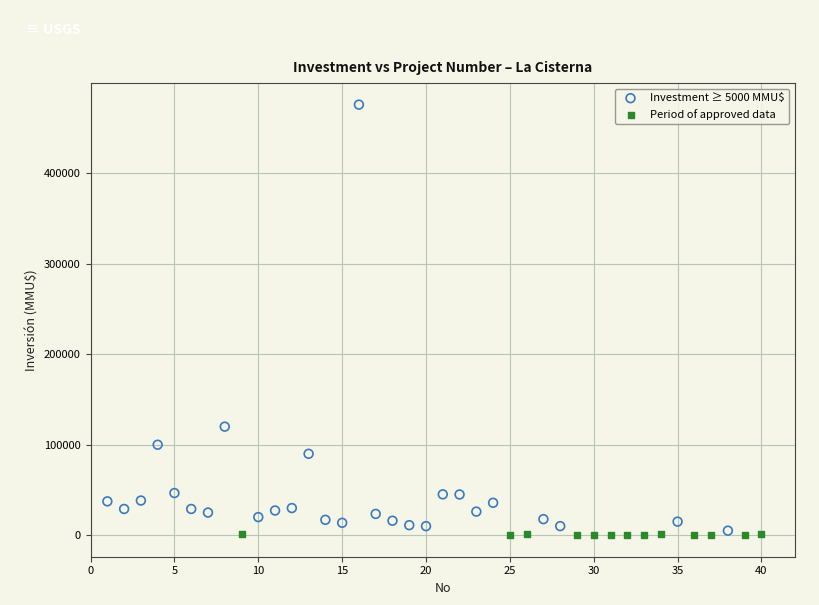

Which series has the widest spread of Y values?

Investment ≥ 5000 MMU$